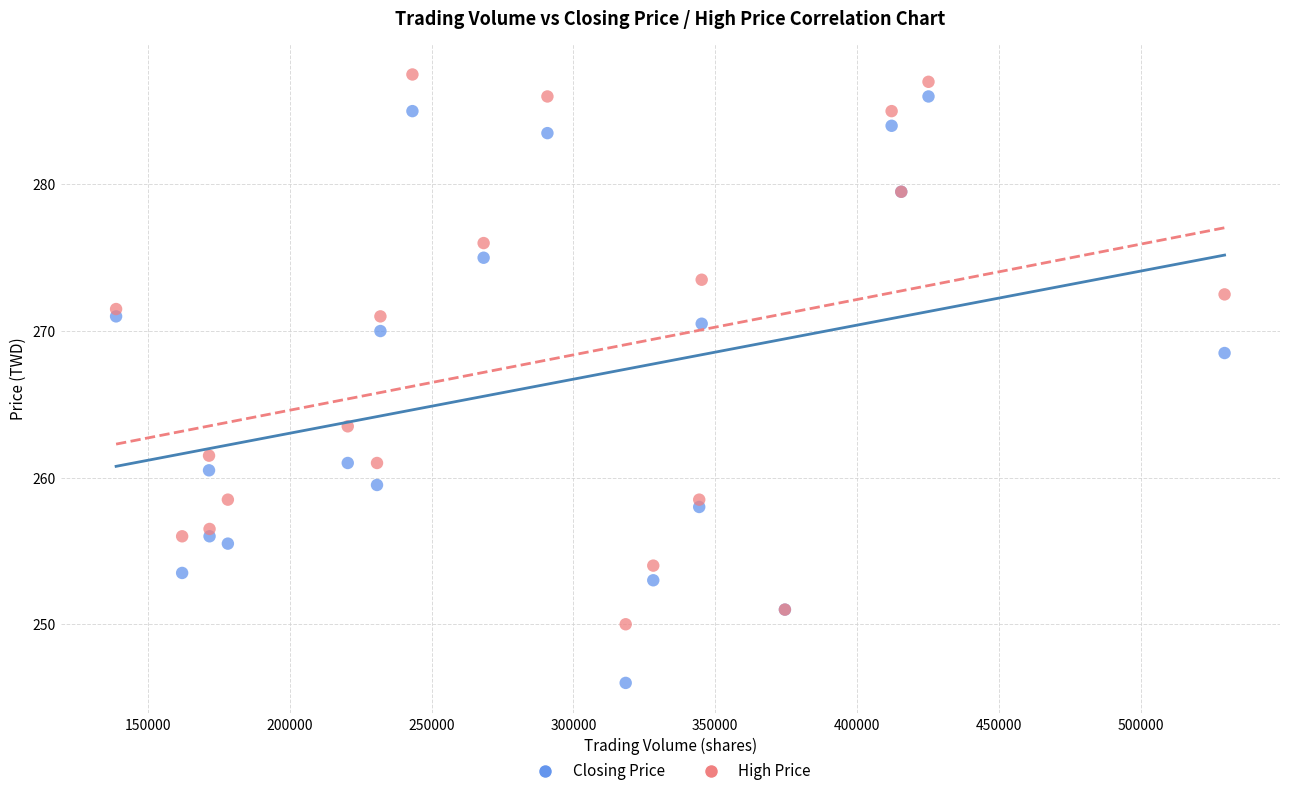

What is the X range (max minus min) for the scatter plot?

390786.0